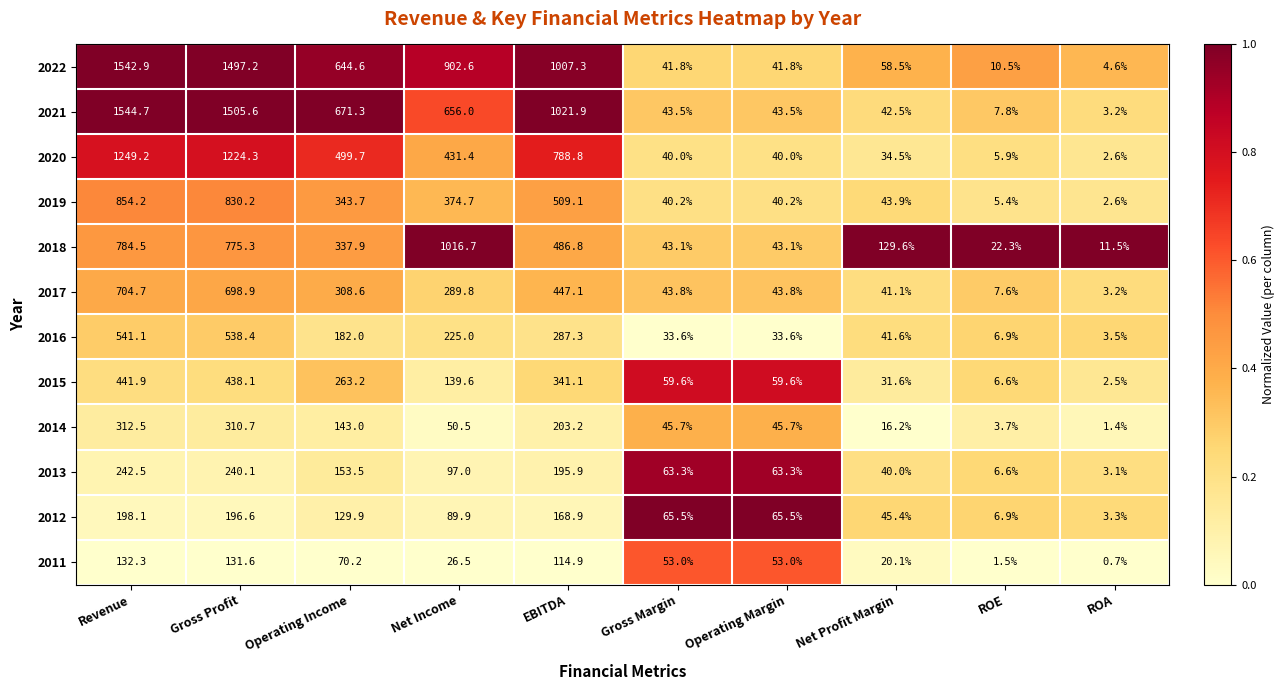

True or false: 2014 has a value of 143.0 at Operating Income.

True